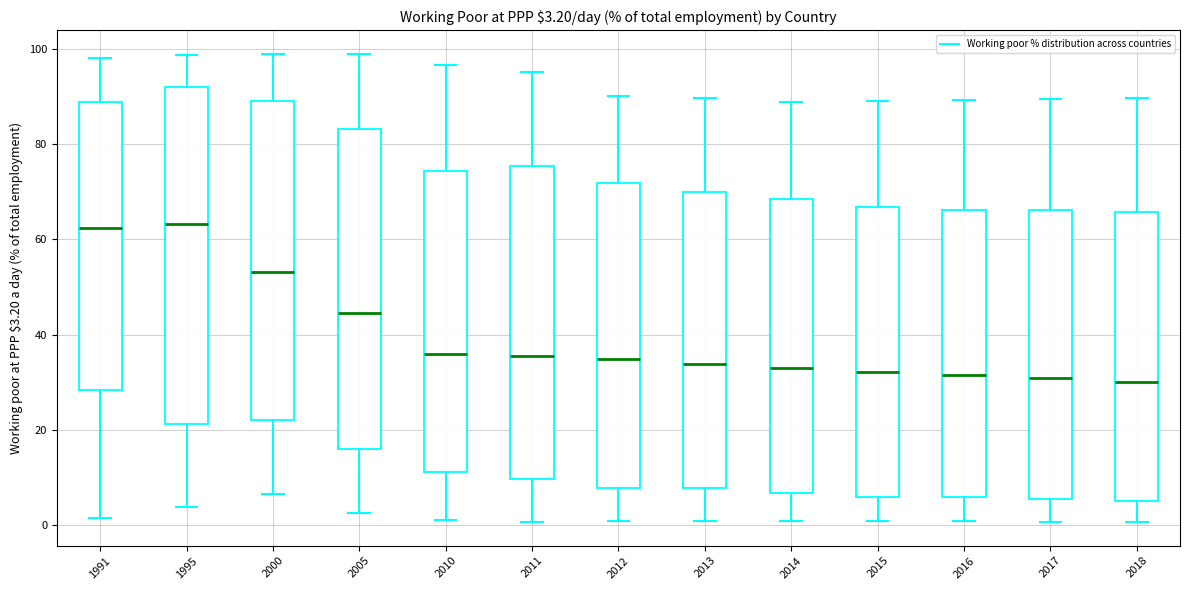

Which box is the tallest, from its lower edge to its upper edge?

1995